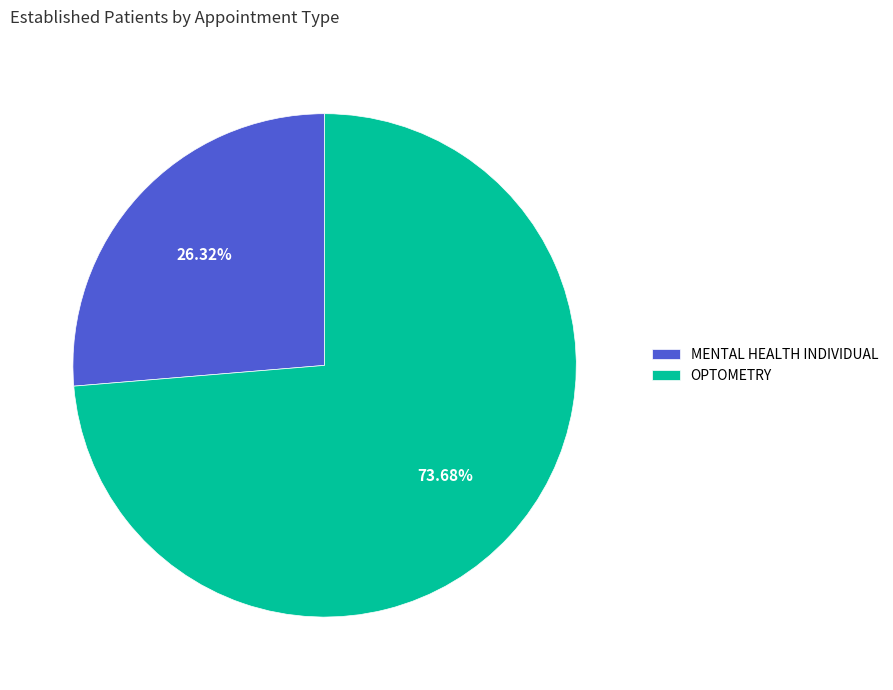

To the nearest percent, what percentage of the pie is OPTOMETRY?

74%